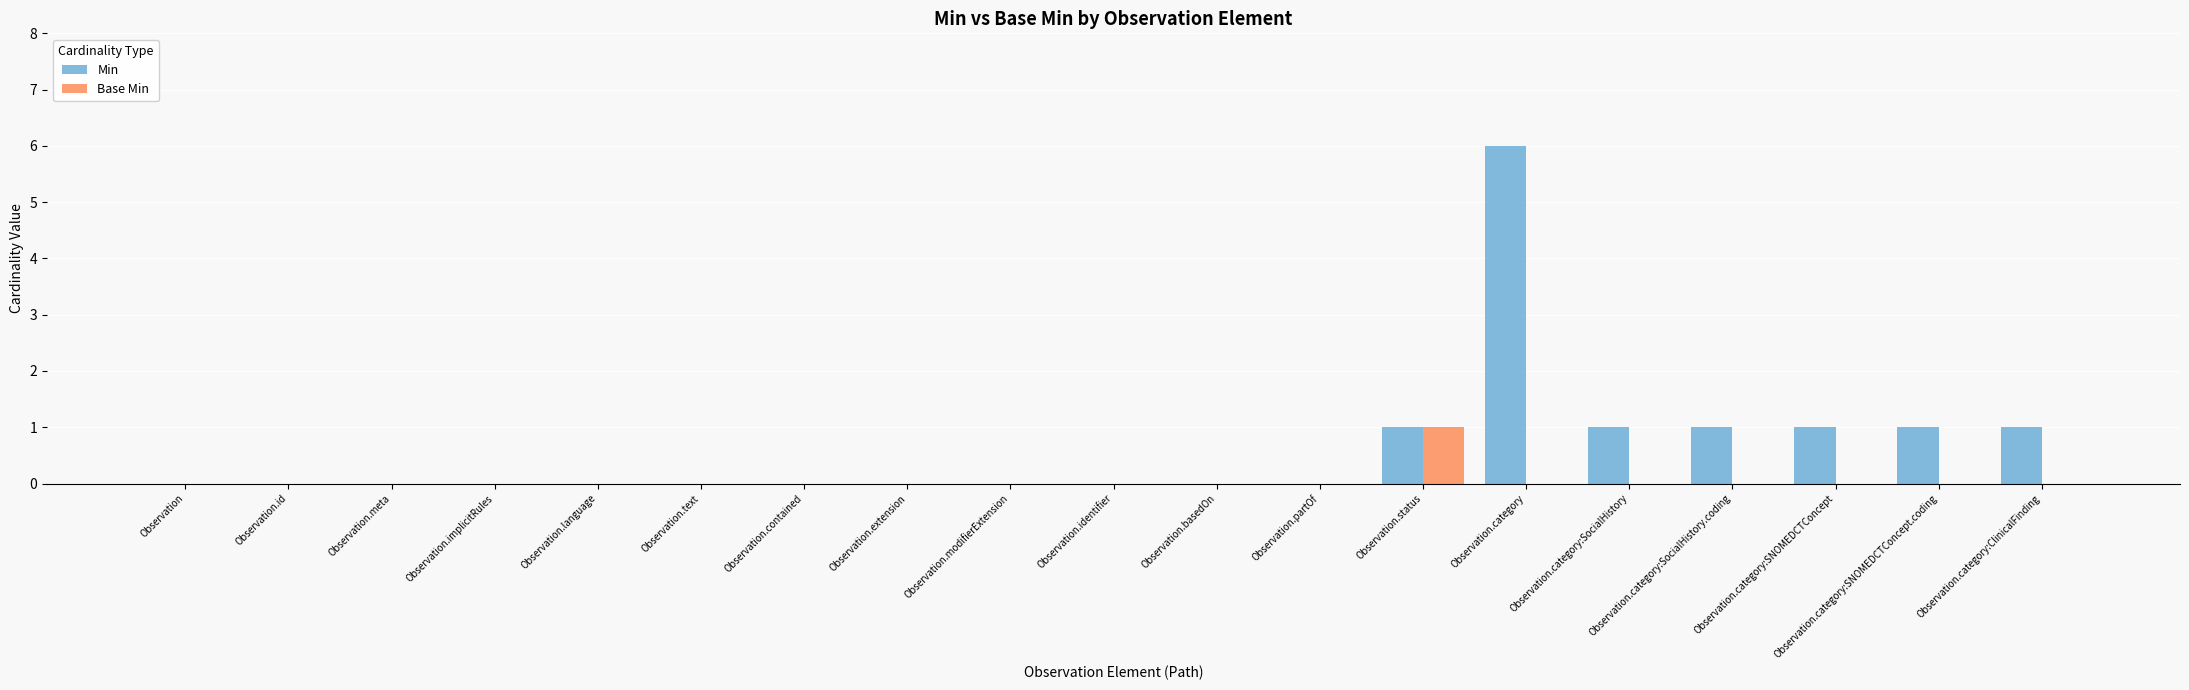

The value of Base Min at Observation.category is -1. True or false?

False